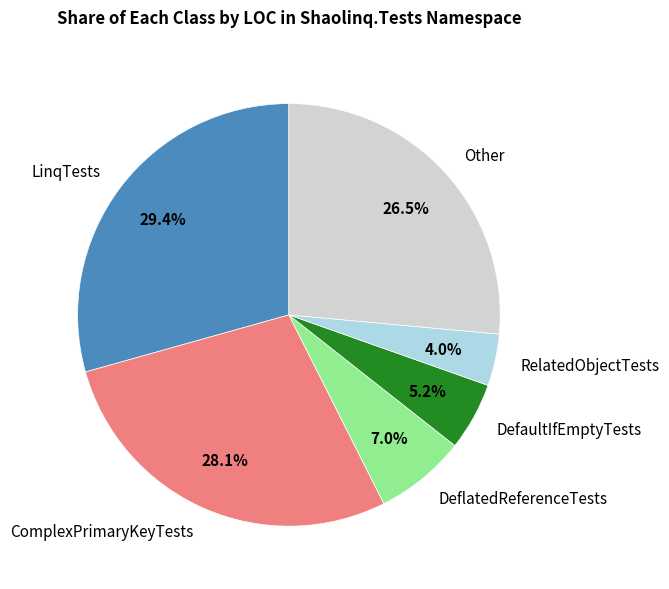

Is it true that DeflatedReferenceTests is 15% of the pie?

False